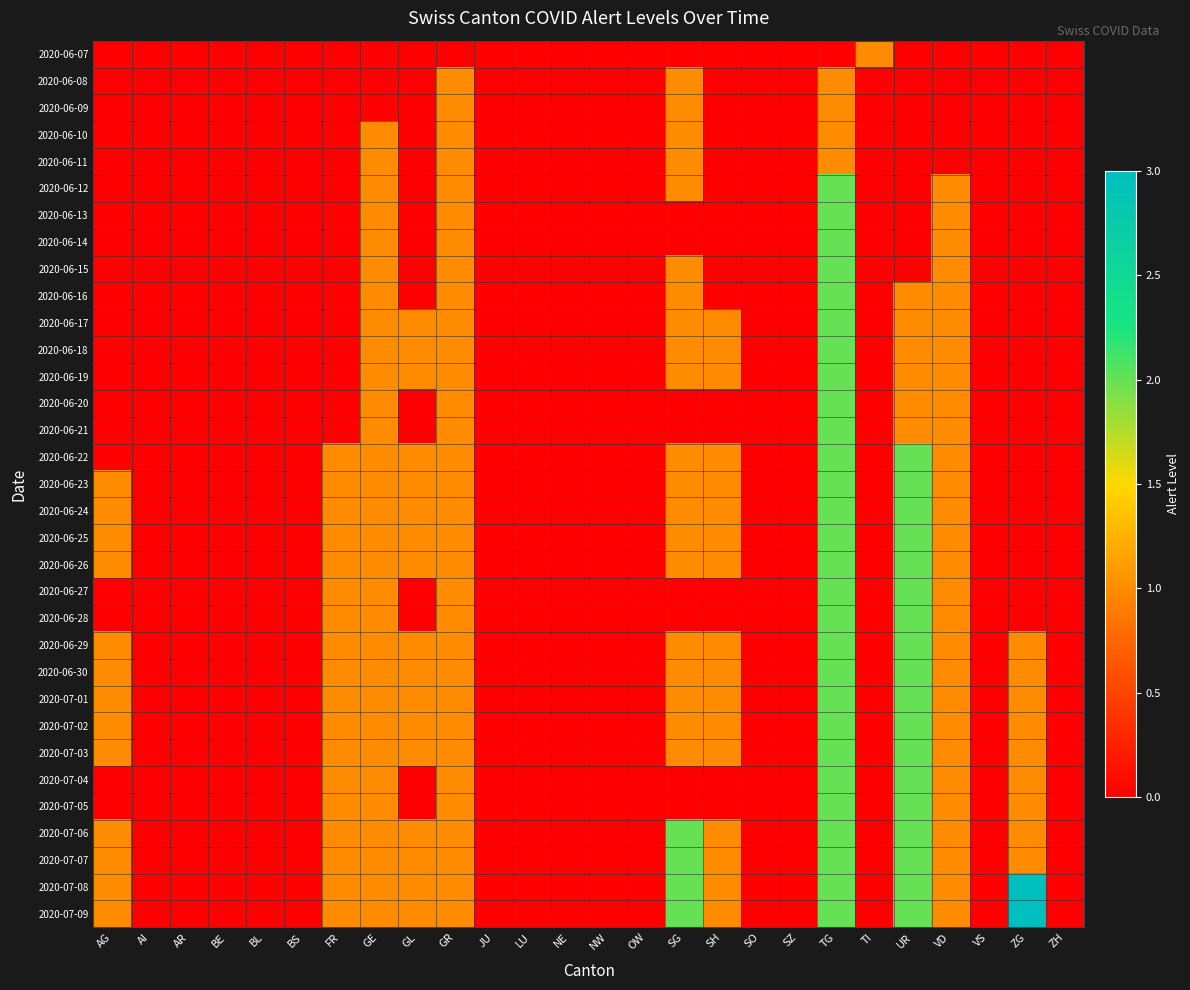

What is the maximum value shown in the chart?

3